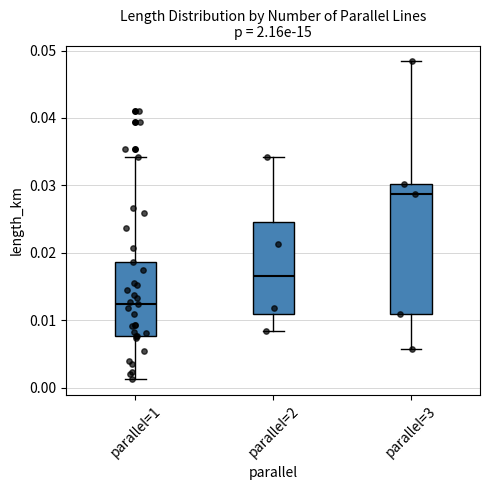

Comparing the boxes themselves (not the whiskers), which one is the tallest?

parallel=3